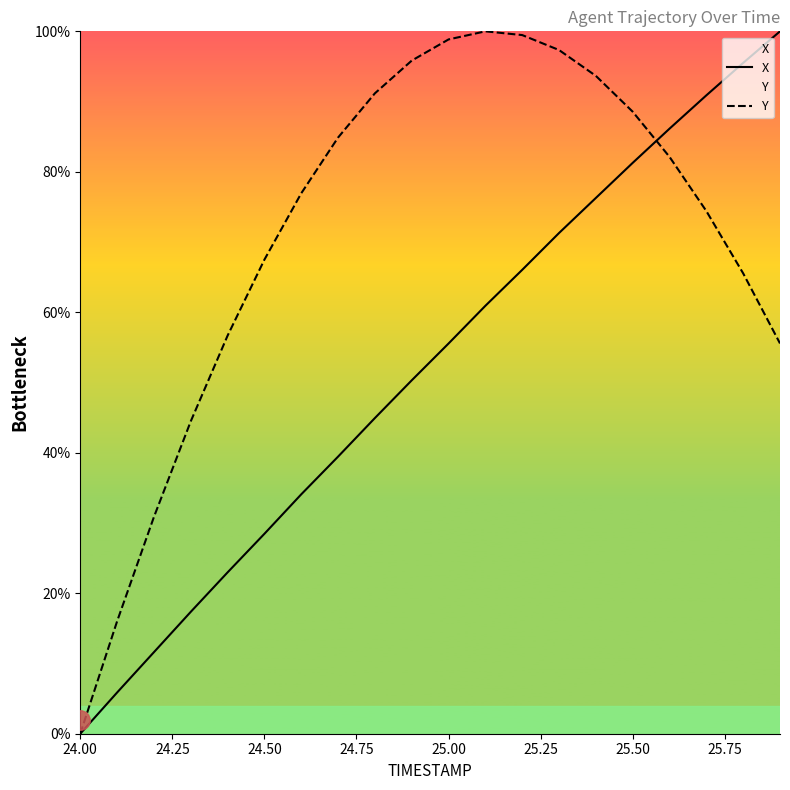

Is it true that Y equals 67.5 at 24.50?

True